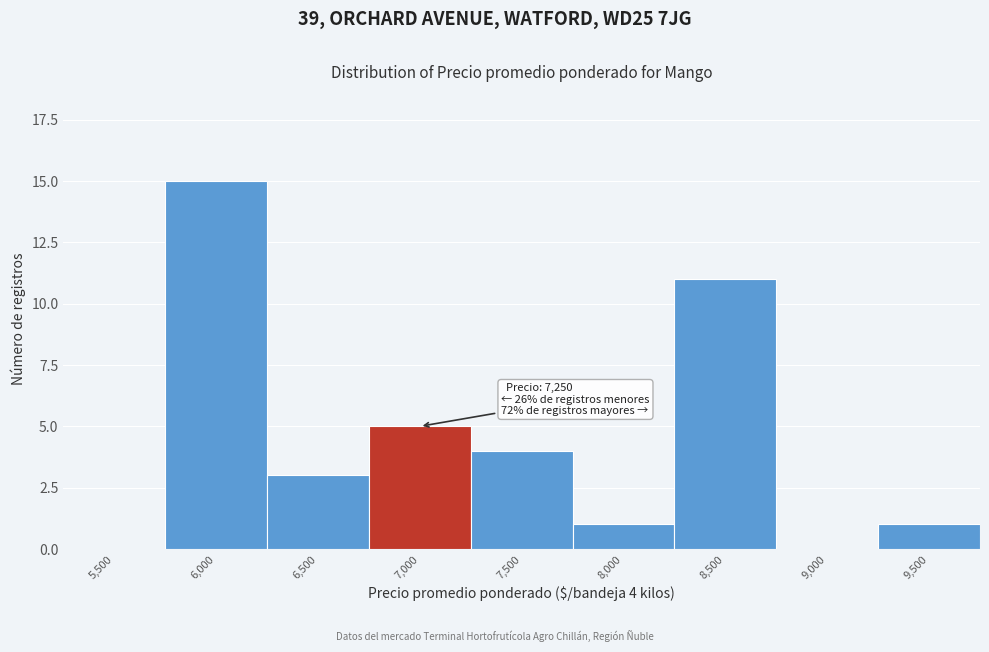

Reading left to right, list all the values displayed in this chart.

5,500=0	6,000=15	6,500=3	7,000=5	7,500=4	8,000=1	8,500=11	9,000=0	9,500=1